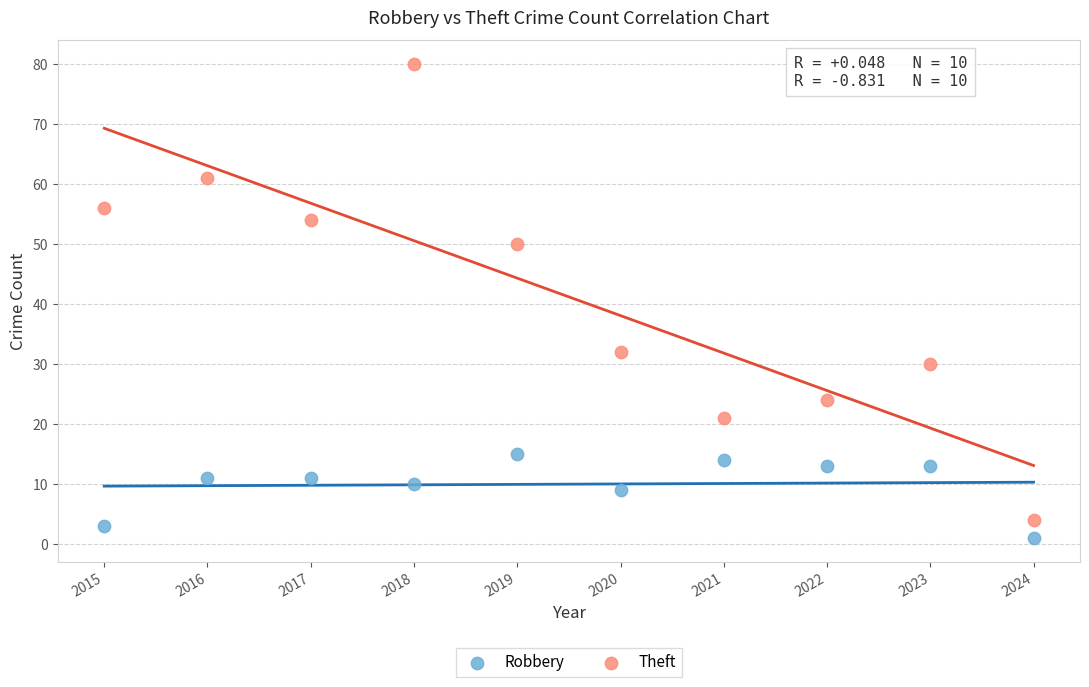

Which series contains the lowest Y value?

Robbery